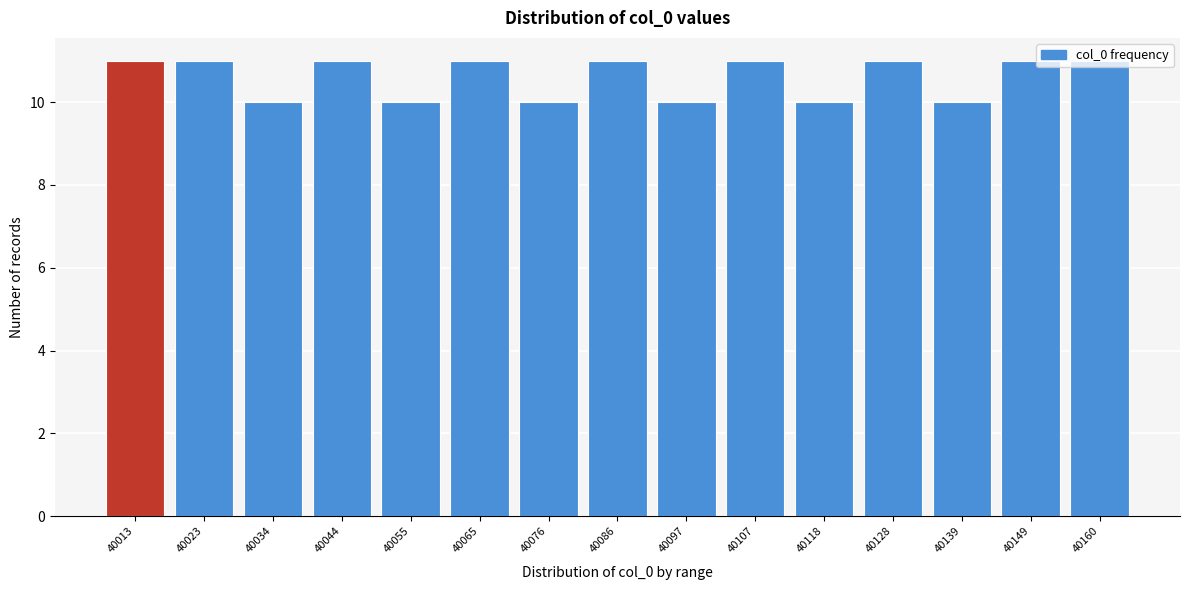

True or false: the data shows 17 at 40139.

False